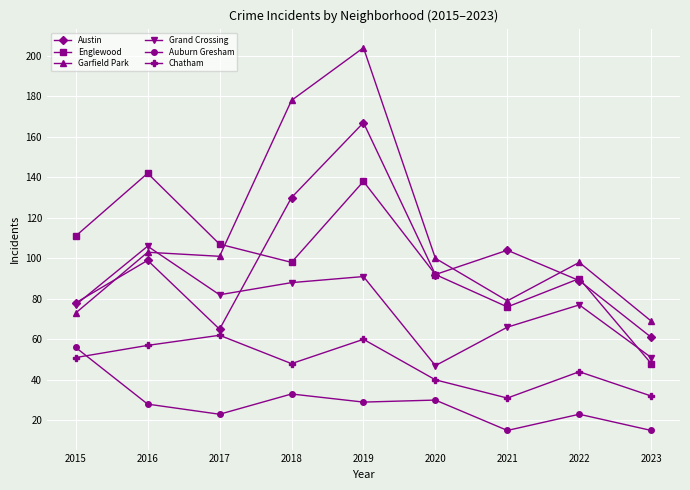

How many data points does each series have?

9